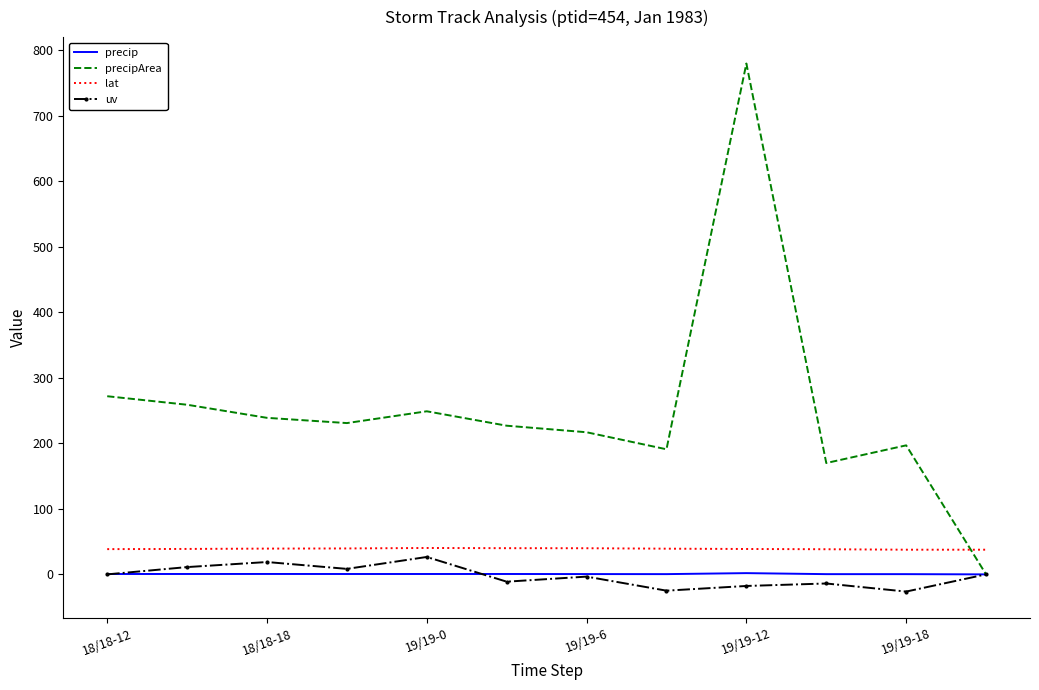

After their last crossing, which series has the higher values: lat or precipArea?

lat